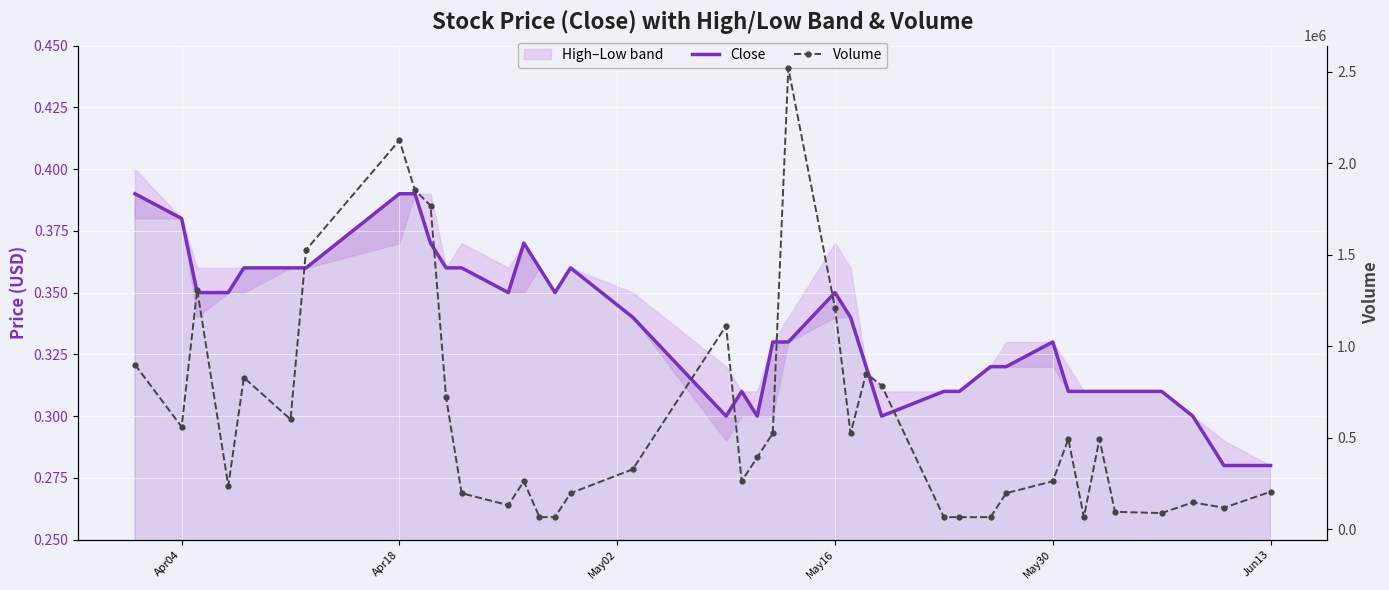

Is it true that Close equals 0.3 at May16?

True